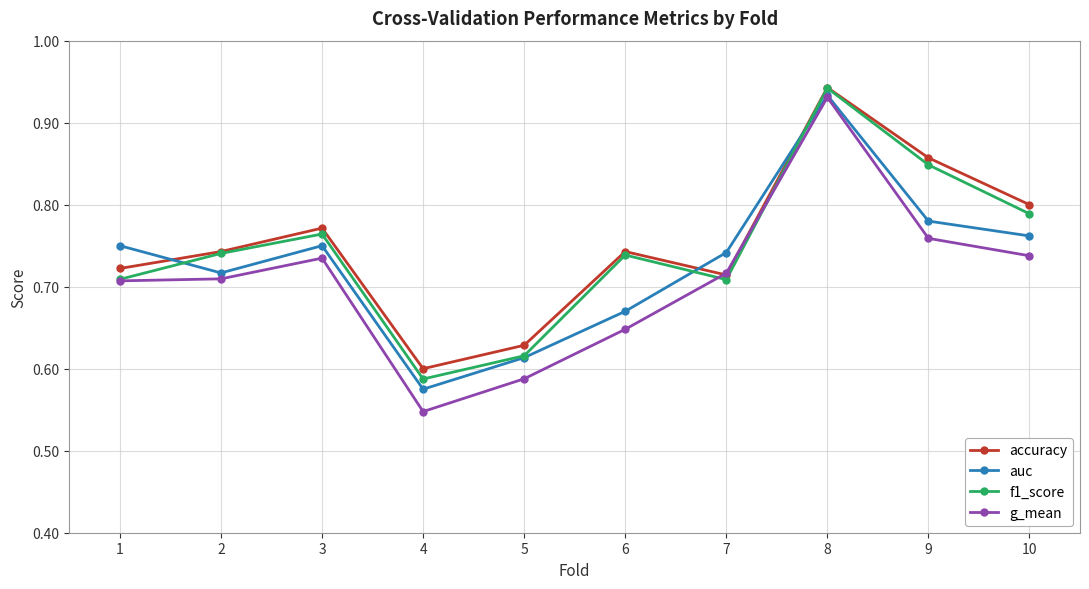

What are all the series names shown in the legend?

accuracy, auc, f1_score, g_mean